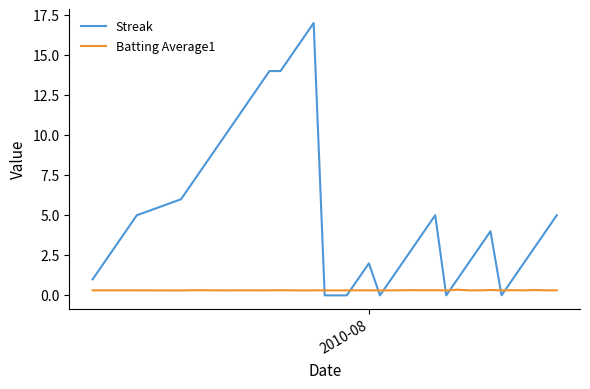

Does the chart have visible grid lines?

No